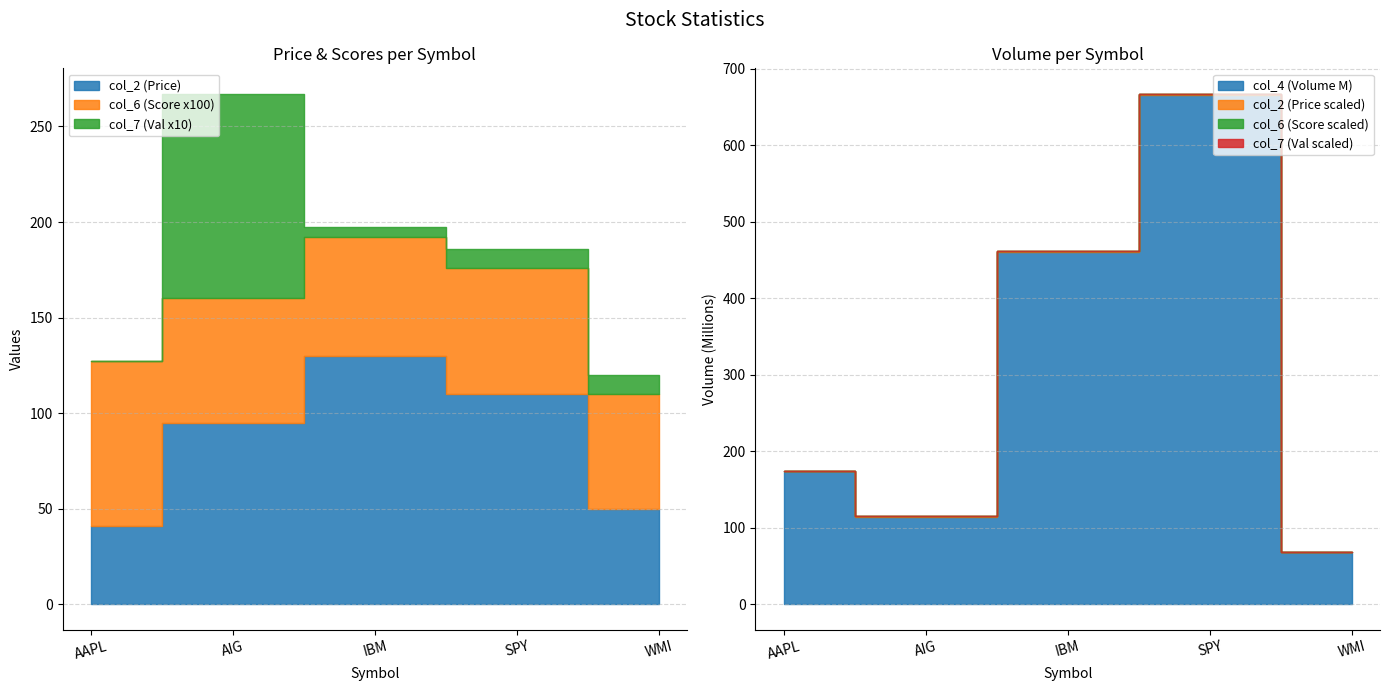

What are all the series names shown in the legend?

col_2, col_4, col_6, col_7